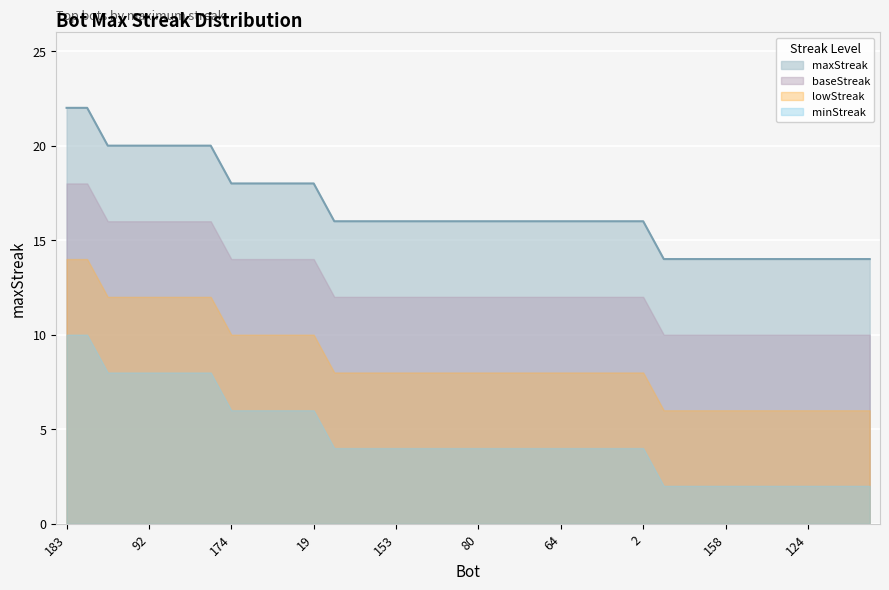

Count the values in the range 14 to 18.

32